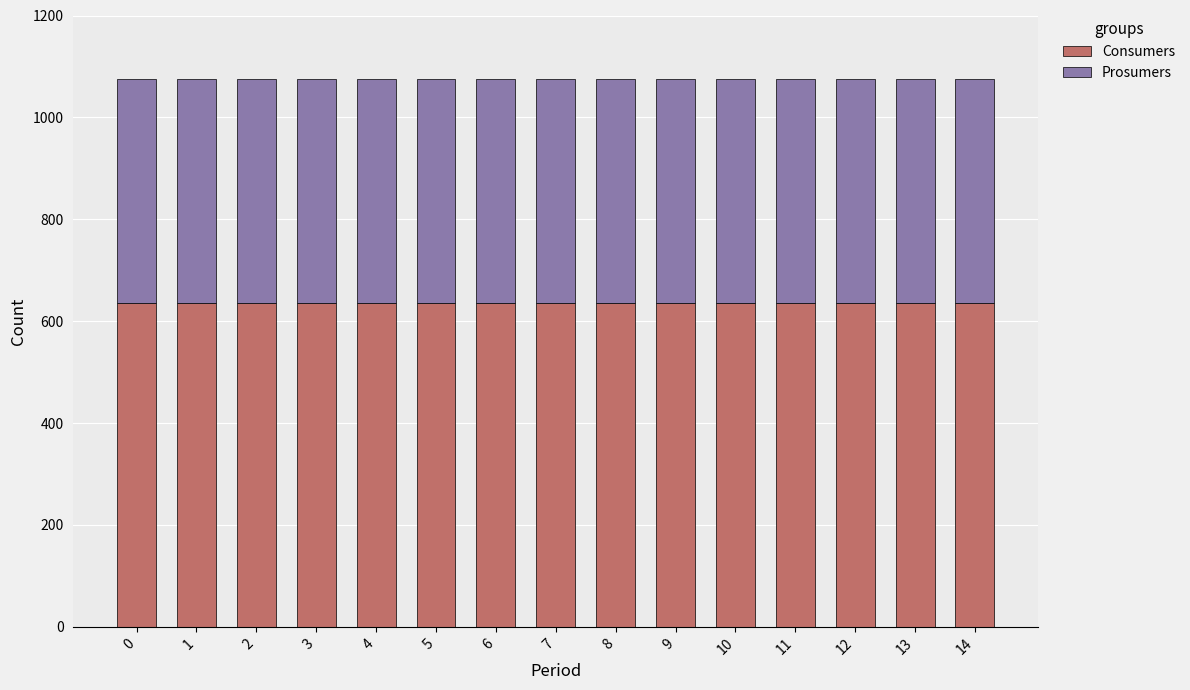

What is the sum of the Consumers values at 10 and 12?

1270